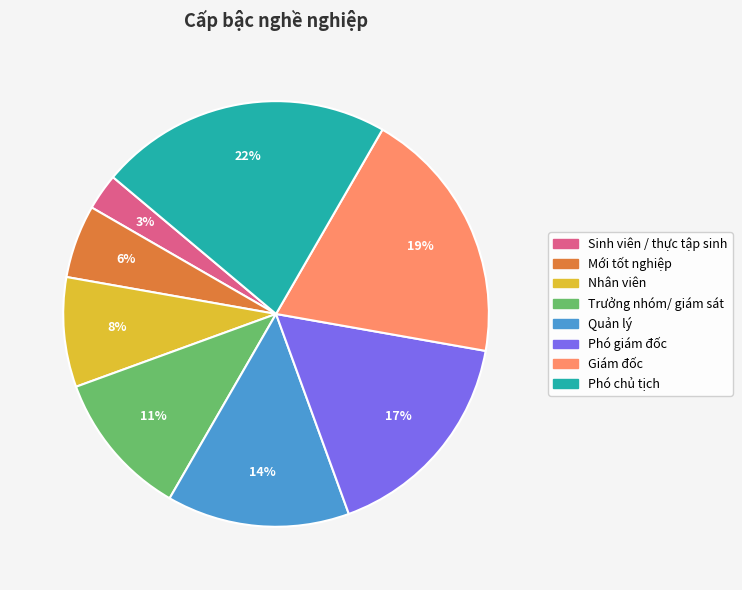

Is it true that Nhân viên is 8% of the pie?

True